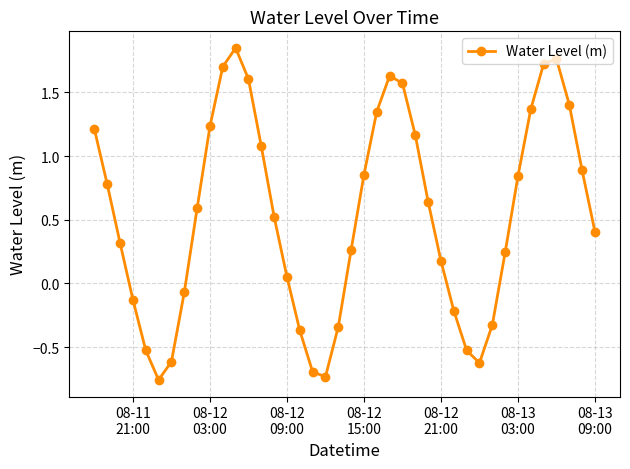

How many points are lower than both their immediate neighbors (excluding endpoints)?

3